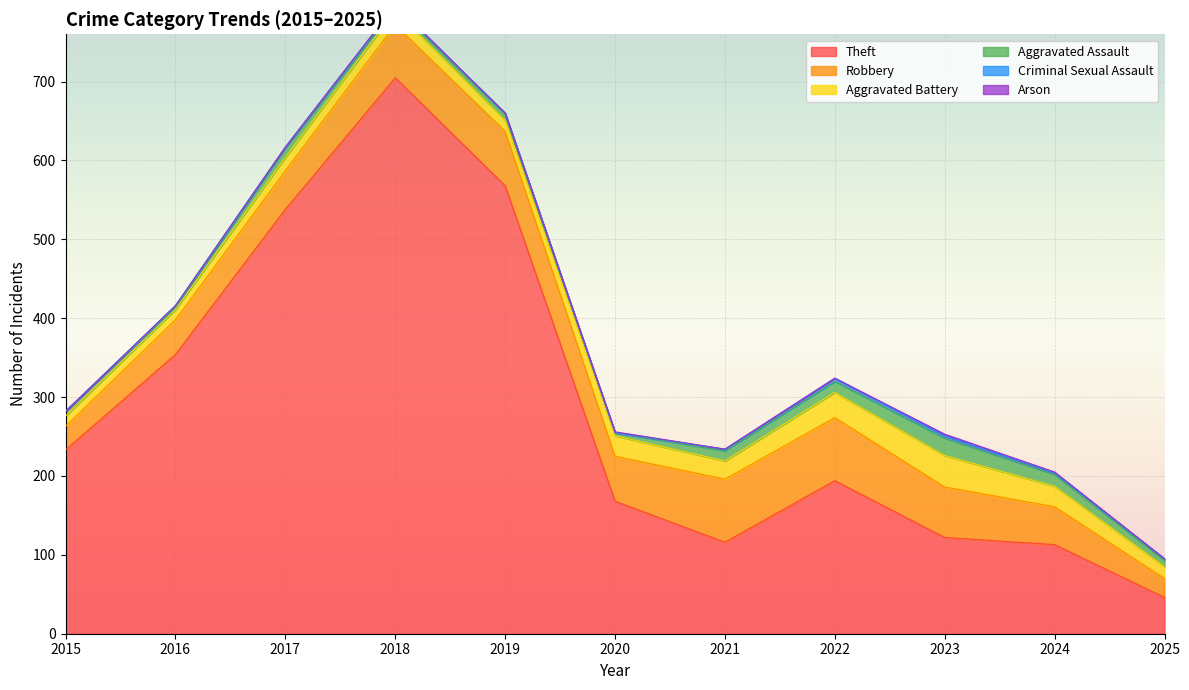

True or false: Robbery and Arson cross at least once.

False